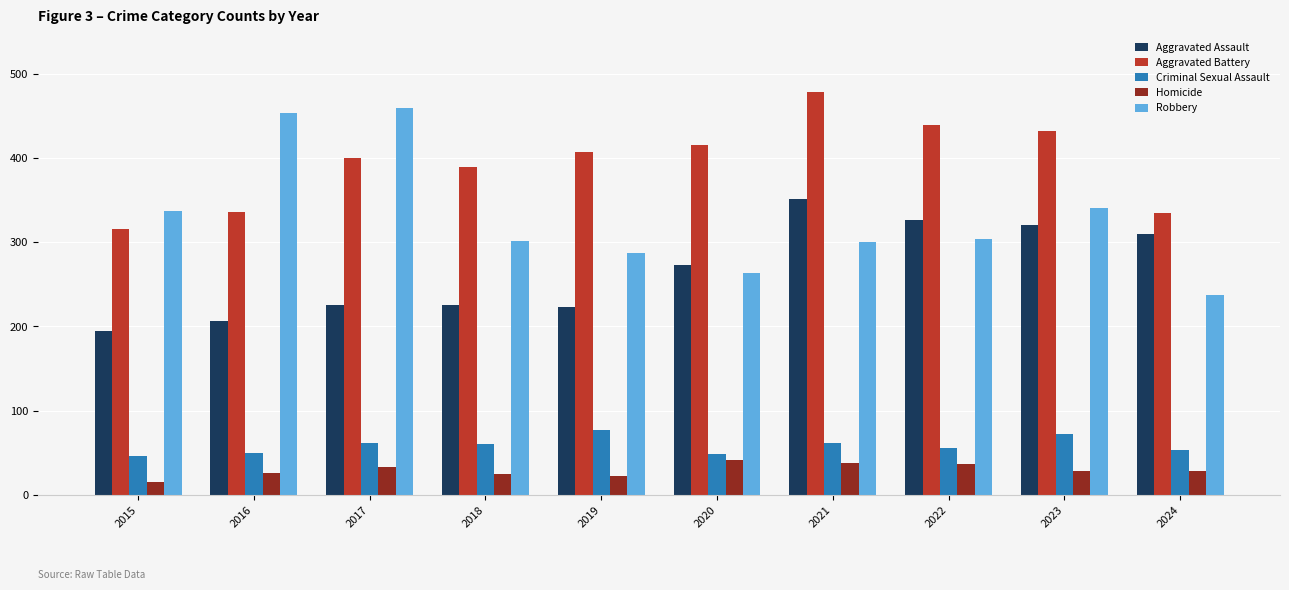

What is the approximate value of Aggravated Assault at 2016?

206